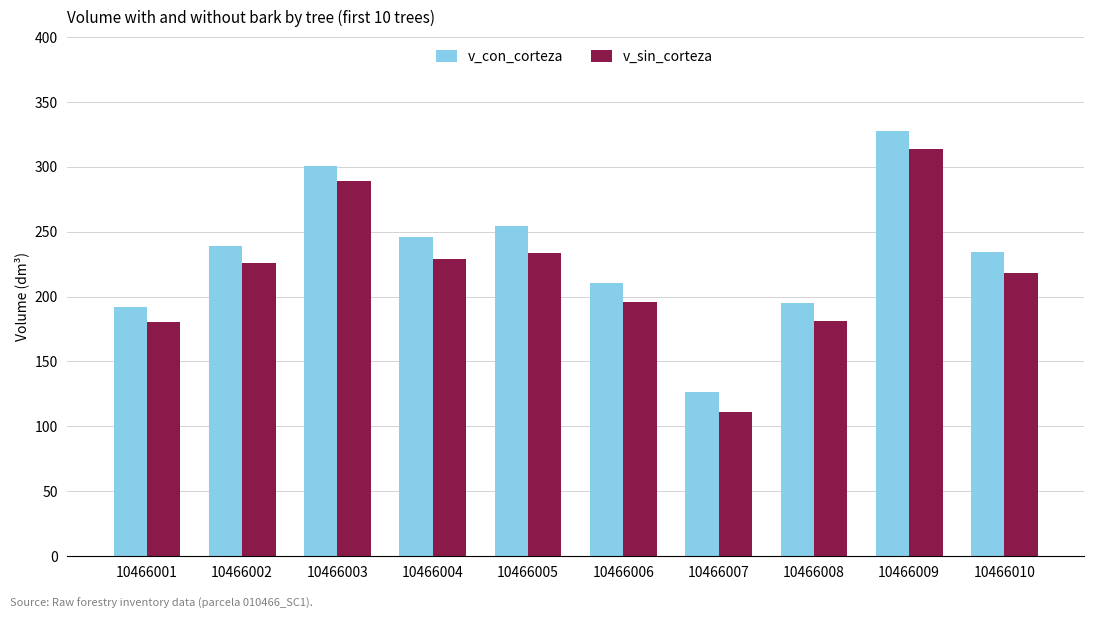

Rank the series by their maximum value, from highest to lowest.

v_con_corteza, v_sin_corteza